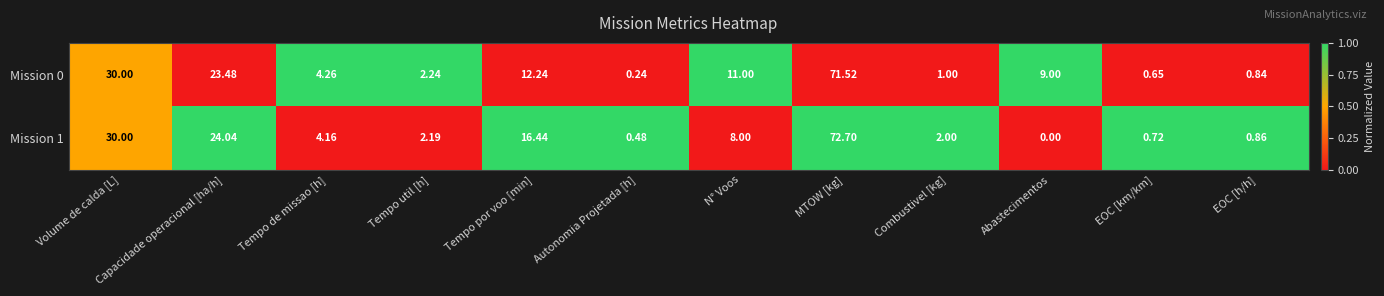

At which category is the sum across all series the highest?

MTOW [kg]